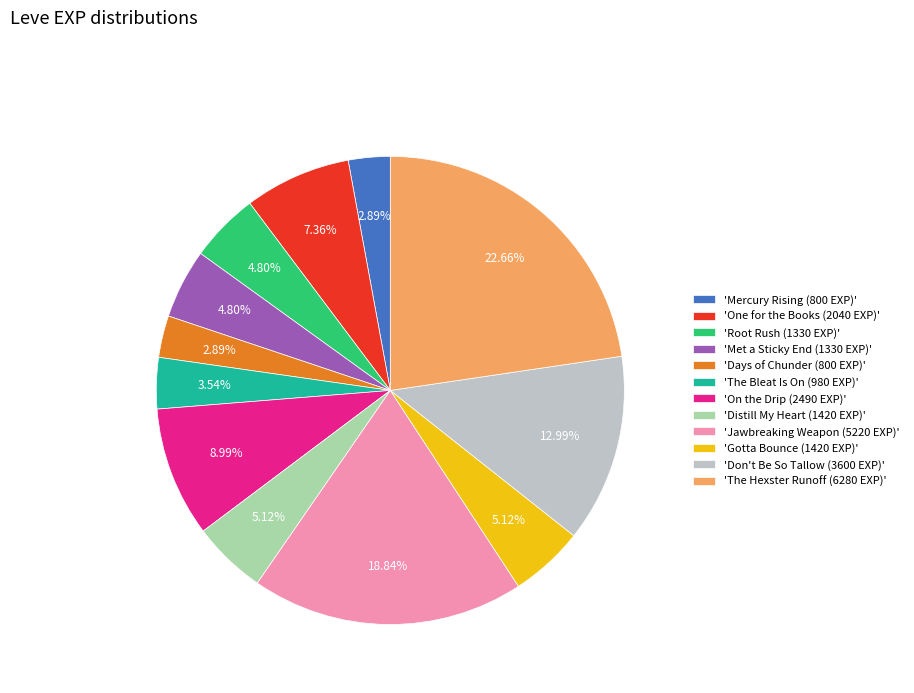

Is there any slice that represents more than half of the pie?

No